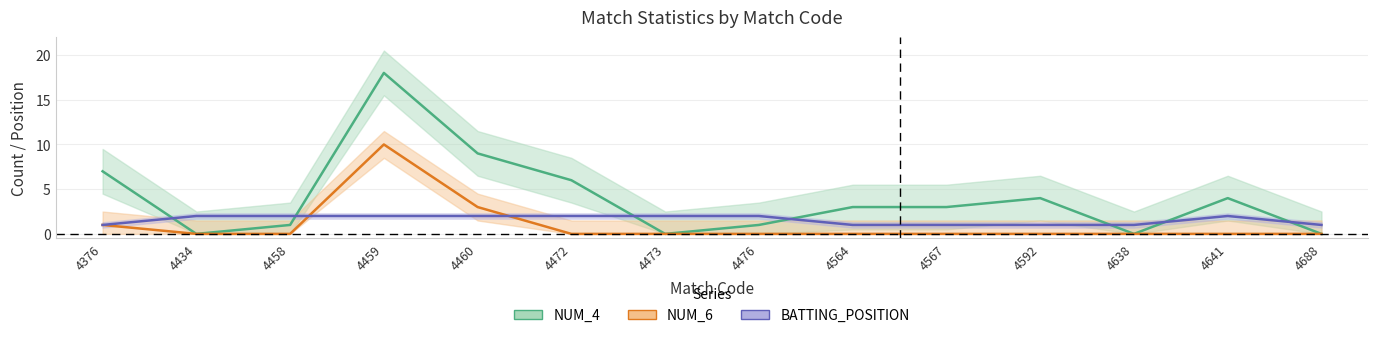

What is the difference between the maximum and minimum values in the BATTING_POSITION series?

1